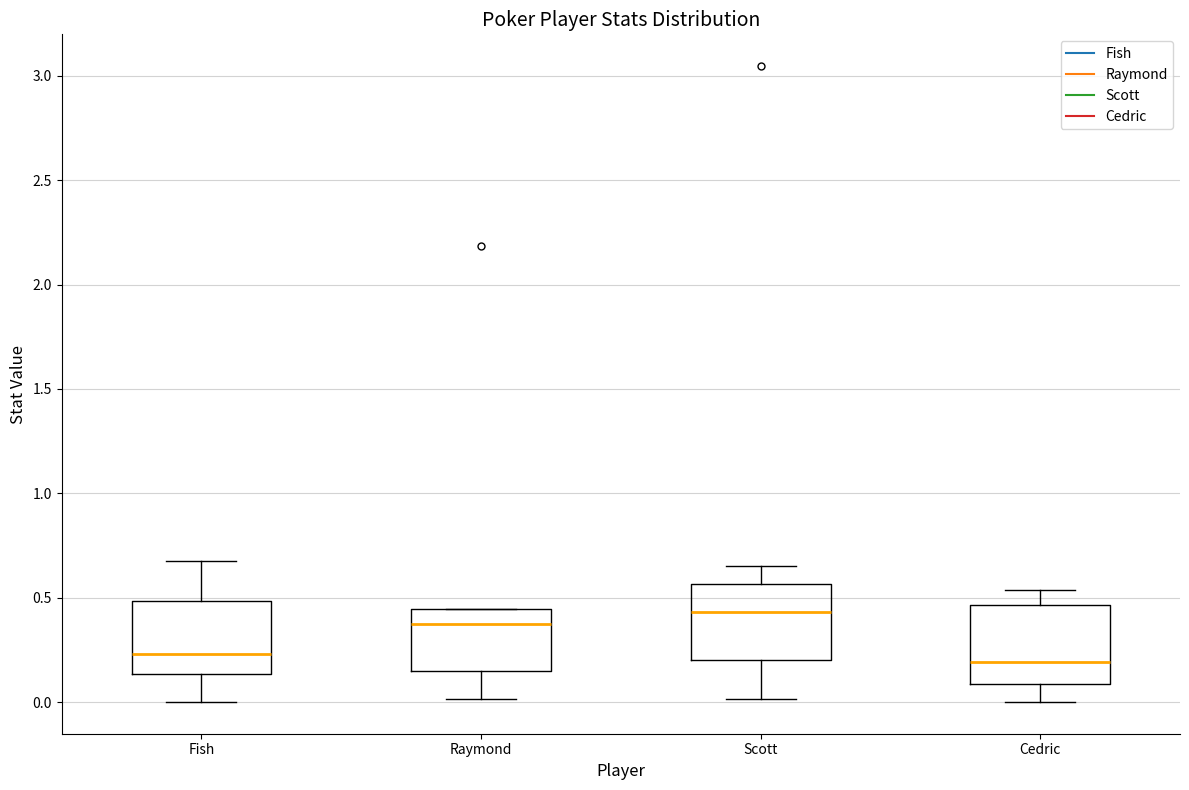

Reading left to right, read every box against the y-axis: the position of its median line, the range the box covers, and the ends of its whiskers. The values are not printed on the chart, so give them approximately, as read against the axis.

Fish: median 0.25, box 0.15 to 0.50, whiskers 0.00 to 0.70
Raymond: median 0.40, box 0.15 to 0.45, whiskers 0.00 to 0.45
Scott: median 0.45, box 0.20 to 0.55, whiskers 0.00 to 0.65
Cedric: median 0.20, box 0.10 to 0.45, whiskers 0.00 to 0.55